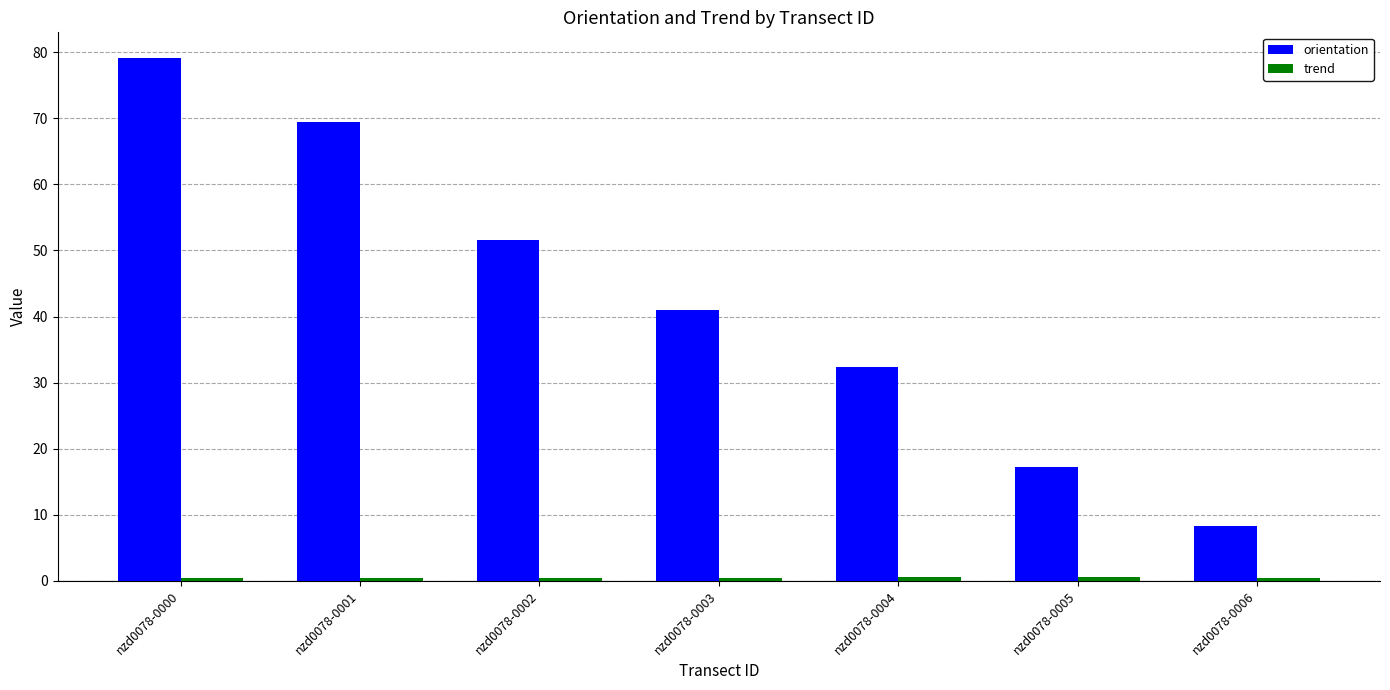

Which series changed the most between nzd0078-0000 and nzd0078-0006?

orientation